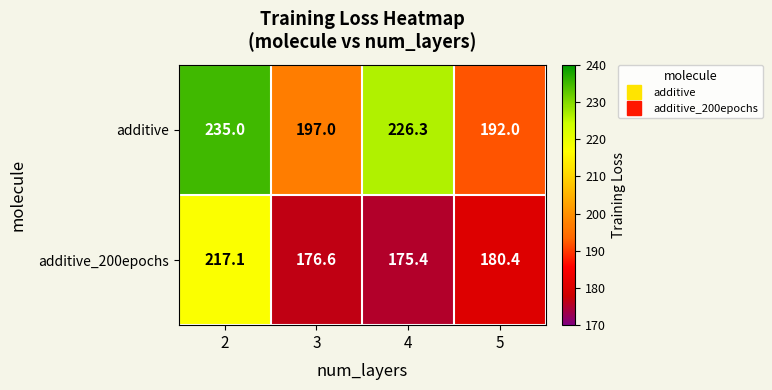

What is the difference between the maximum and second lowest values in the additive series?

38.0